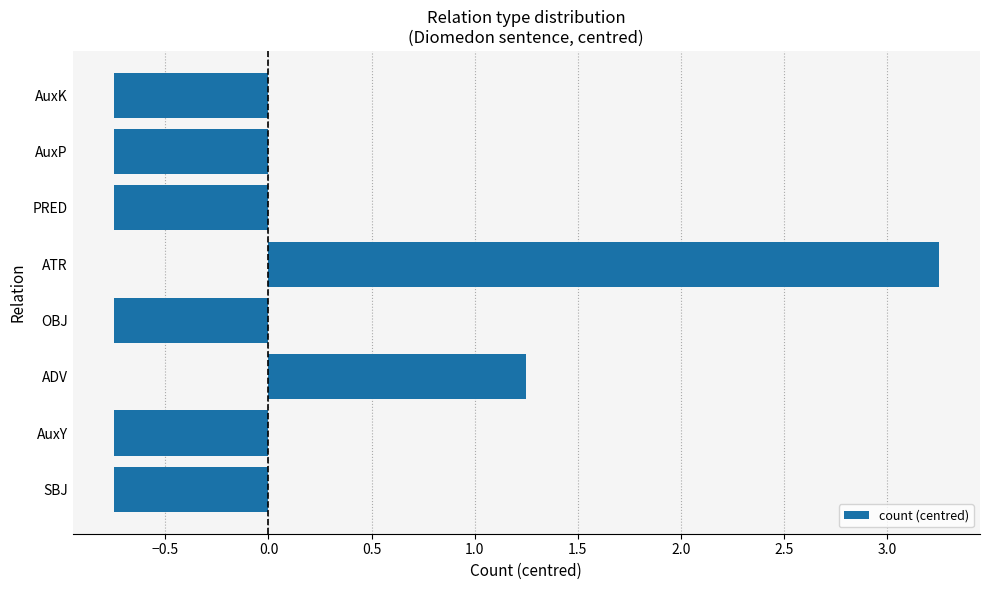

Which label corresponds to the largest value in the chart?

ATR